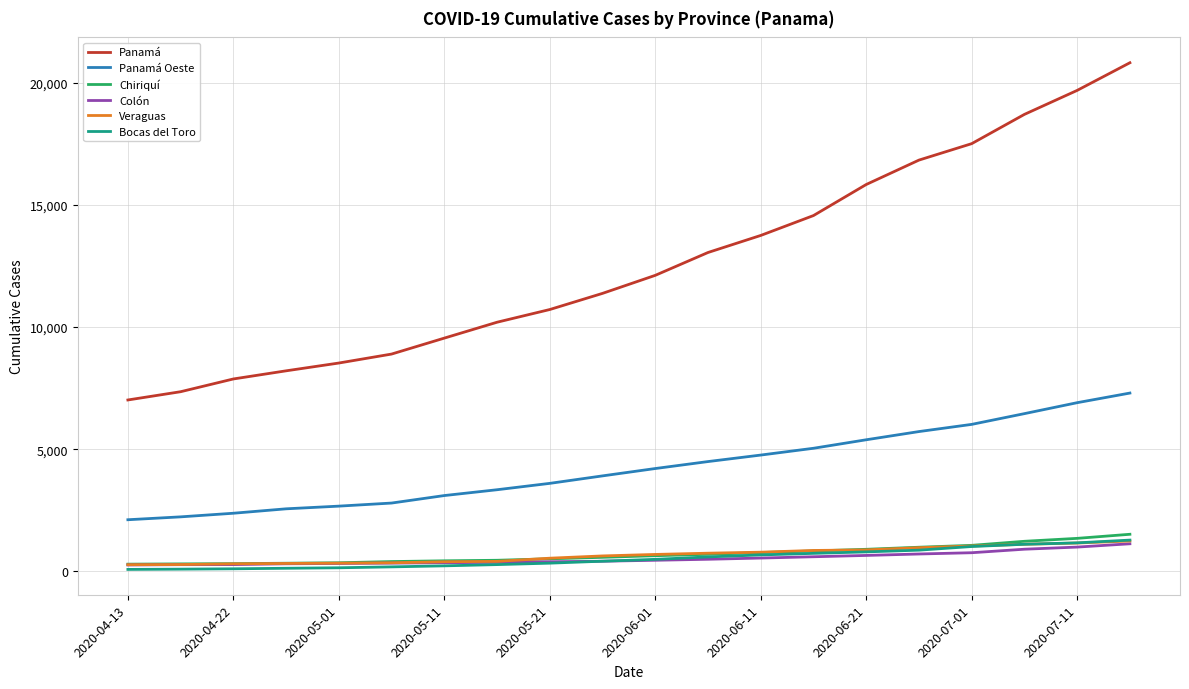

True or false: Panamá Oeste and Panamá cross at least once.

False